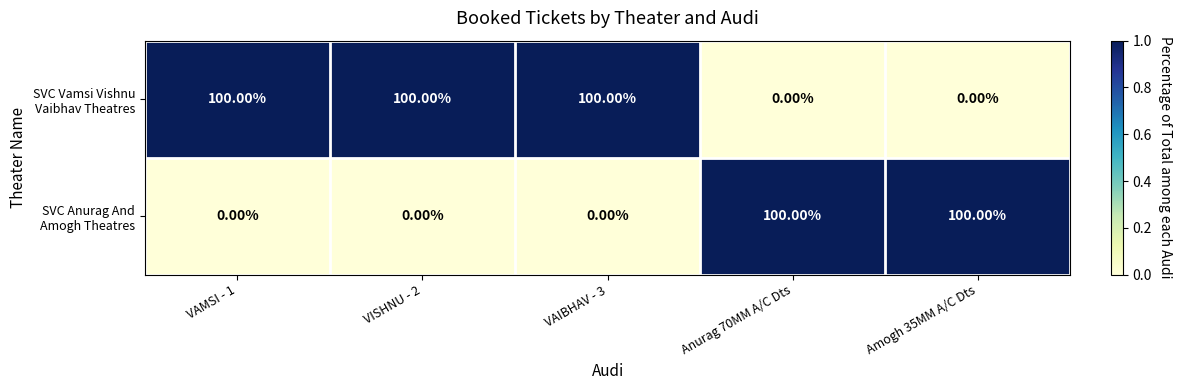

At how many categories does at least one series exceed 46?

5